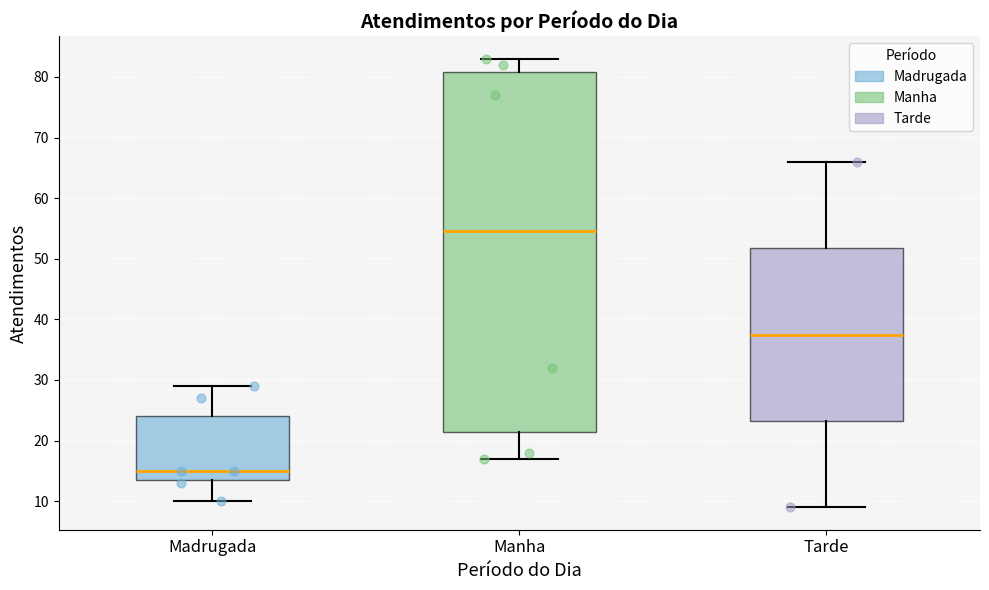

Reading left to right, transcribe this box plot: for each box, give where its median line is, the range the box spans, and where its two whiskers end, as read against the y-axis. The values are not printed on the chart, so give them approximately, as read against the axis.

Madrugada: median 15, box 14 to 24, whiskers 10 to 29
Manha: median 55, box 22 to 81, whiskers 17 to 83
Tarde: median 38, box 23 to 52, whiskers 9 to 66